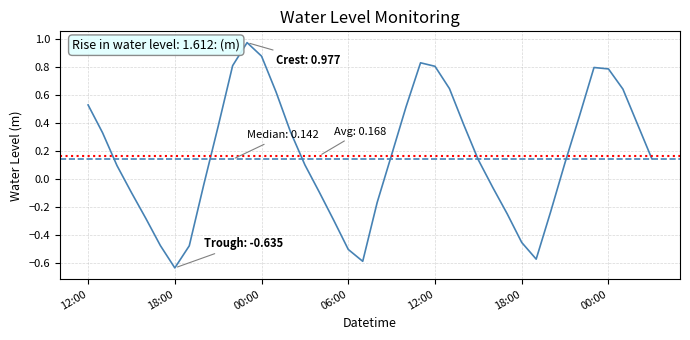

What is the difference between the maximum and minimum values?

1.6